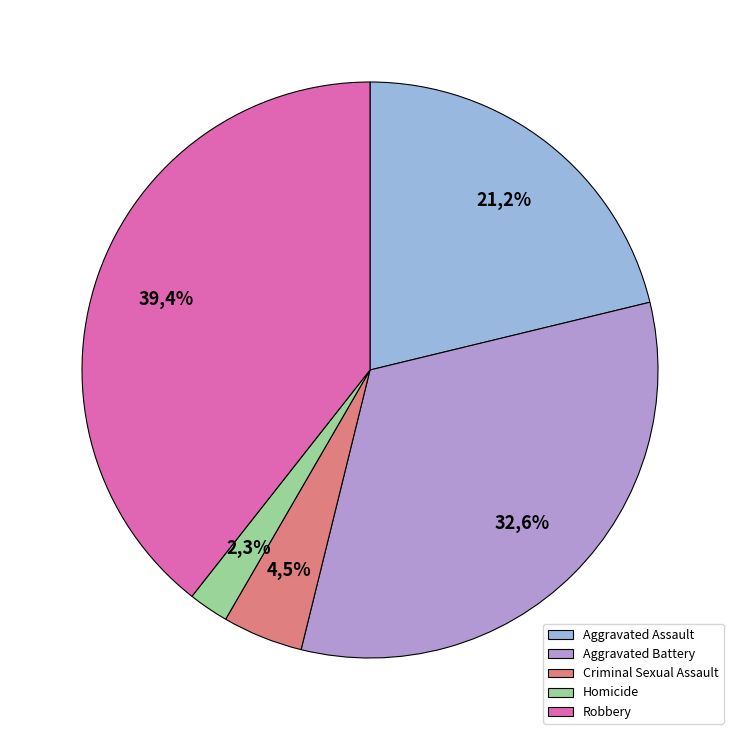

To the nearest percent, what is the combined percentage of Homicide and Aggravated Assault?

23%